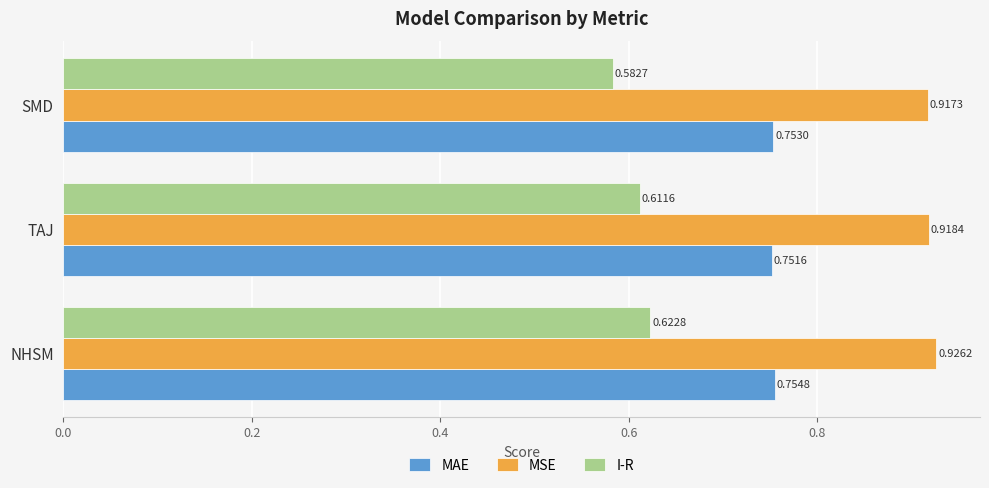

At which label is MSE closest to 0?

SMD